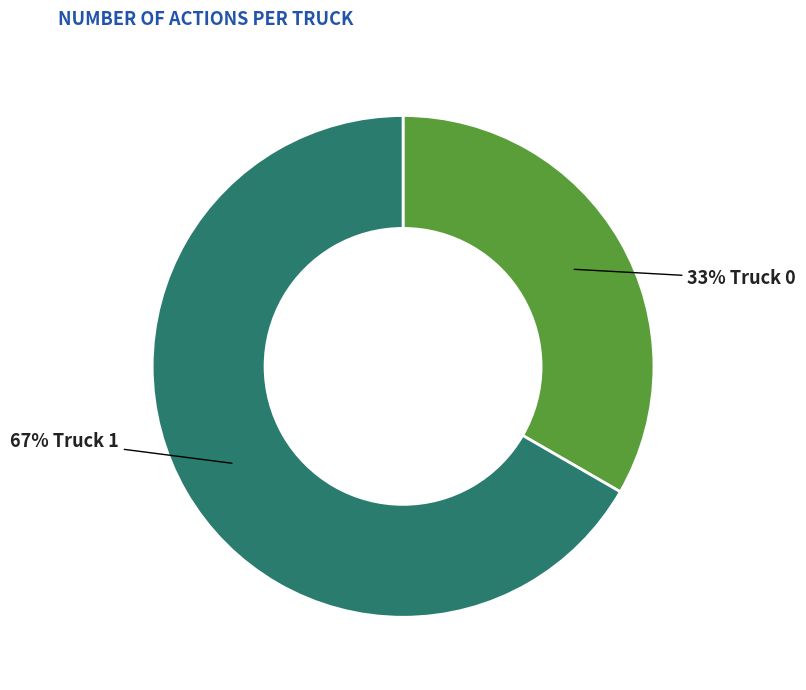

To the nearest percent, what is the average slice percentage?

50%